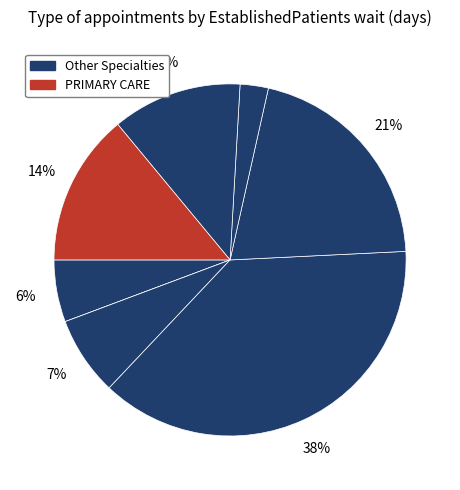

To the nearest percent, what is the average slice percentage?

12%